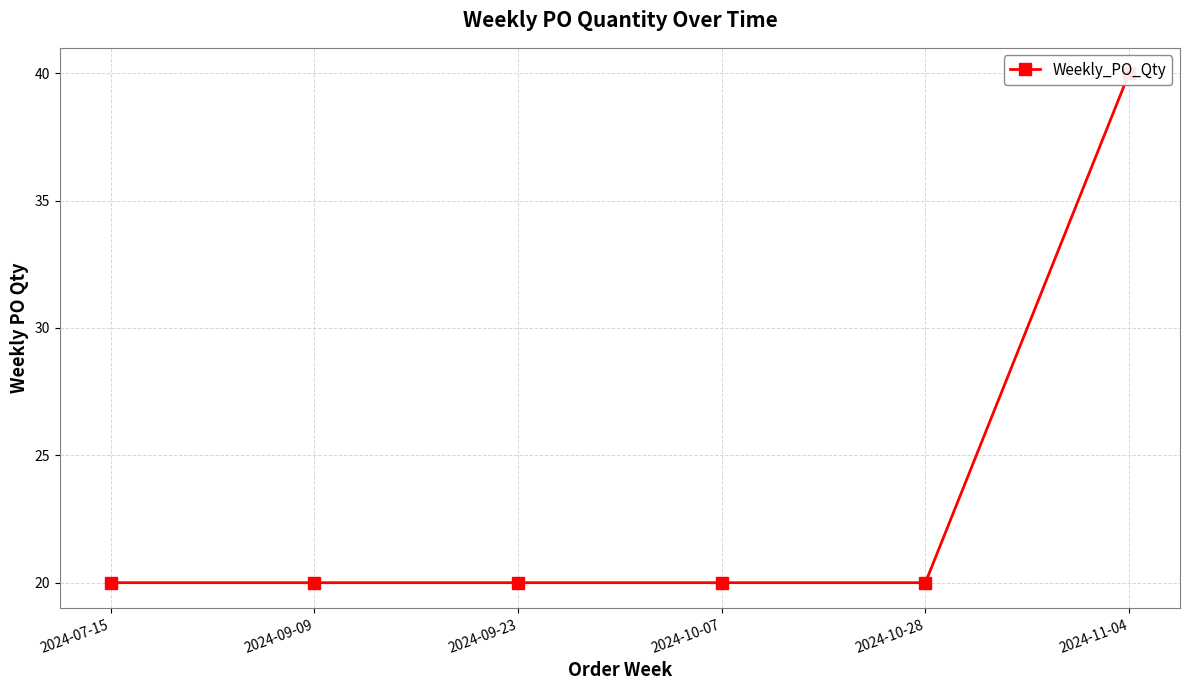

What is the ratio of the value at 2024-09-23 to the value at 2024-10-28?

1.0